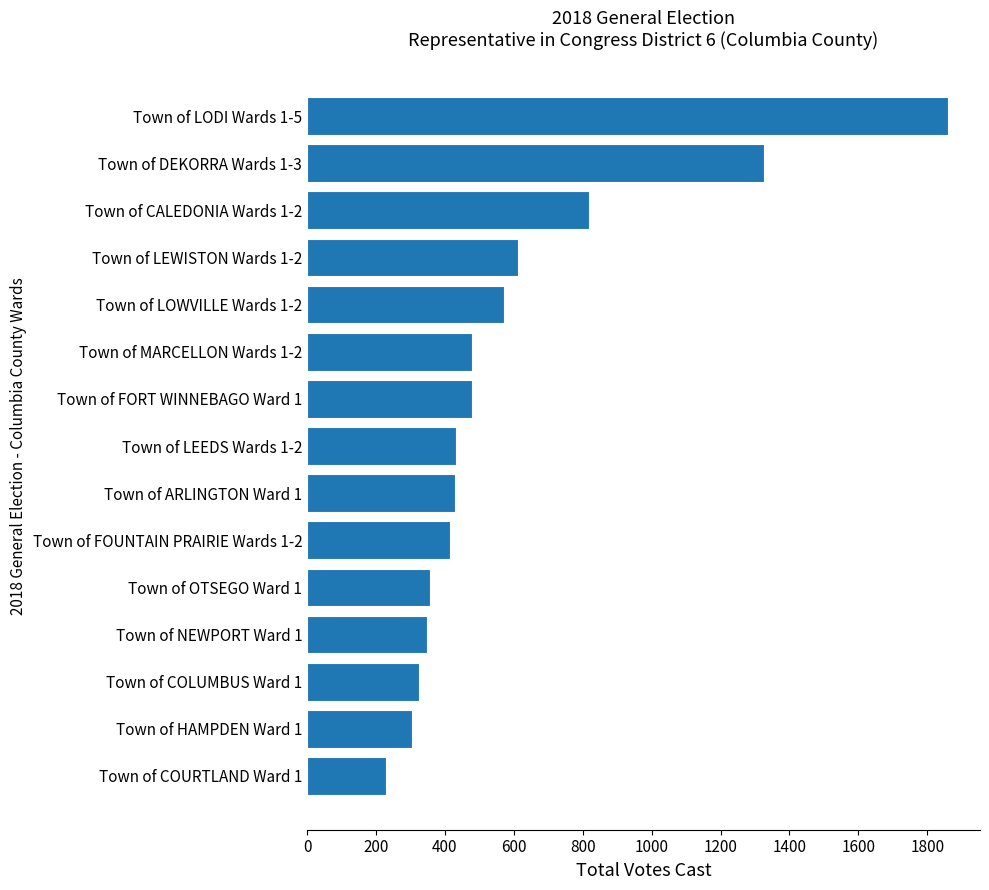

What is the approximate value at Town of CALEDONIA Wards 1-2, to the nearest 10?

820